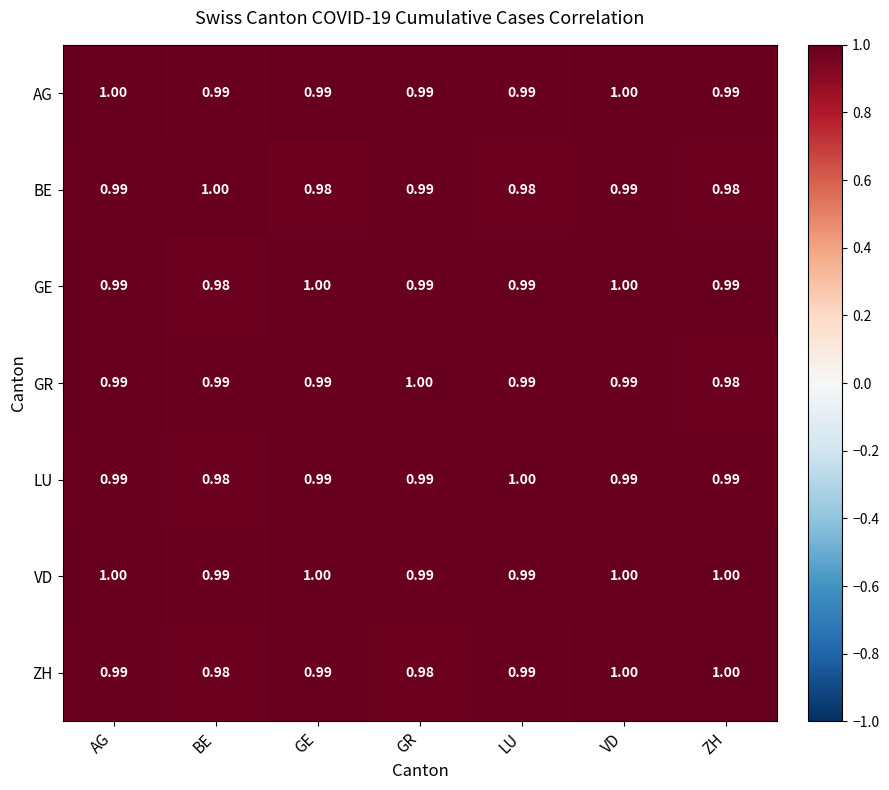

Which series has the largest total across all categories?

VD